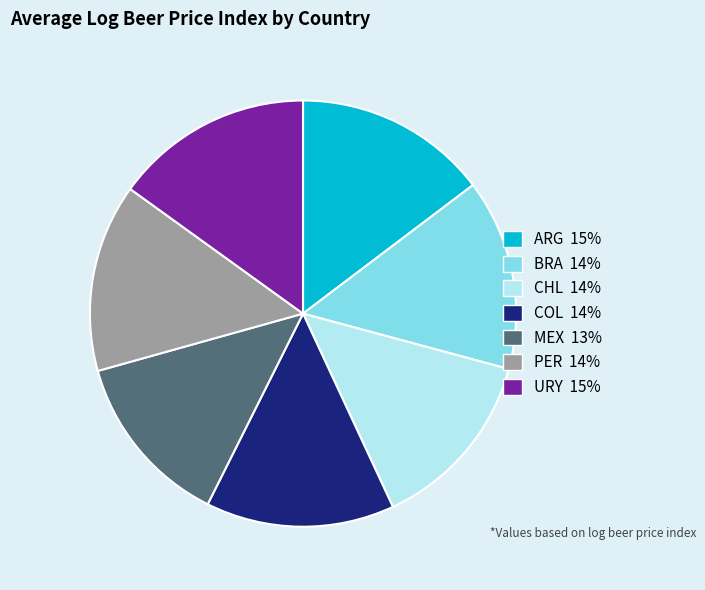

Is the sum of CHL 14% and MEX 13% greater than half?

No